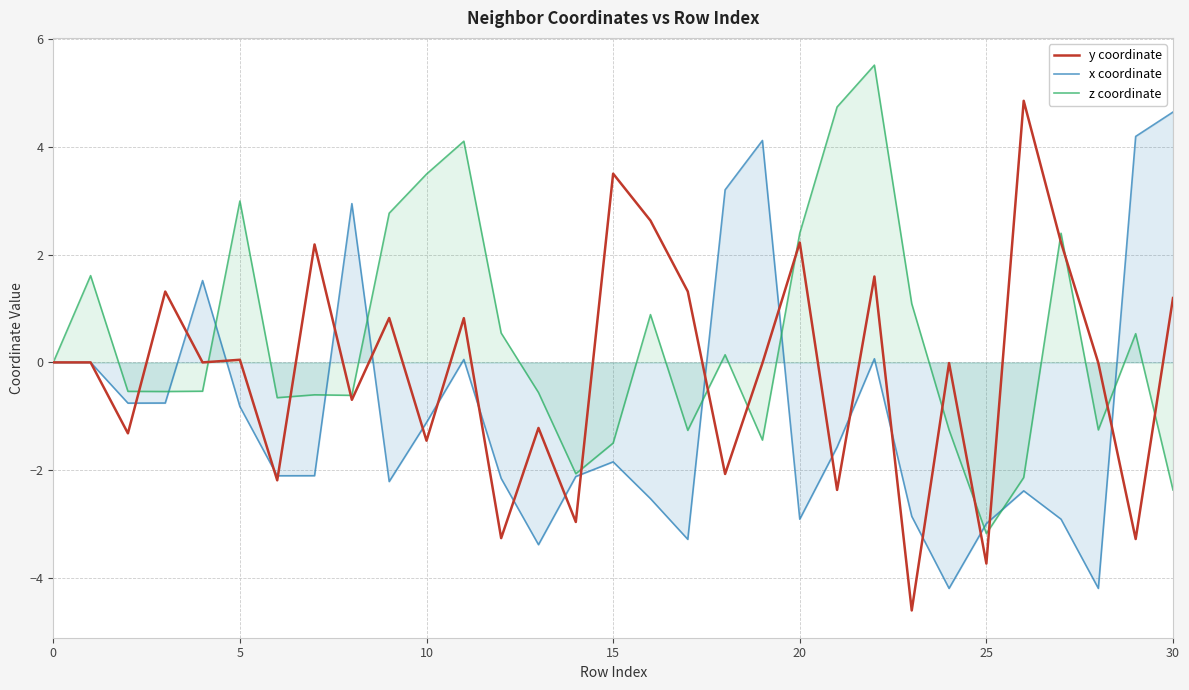

What are all the series names shown in the legend?

y coordinate, x coordinate, z coordinate